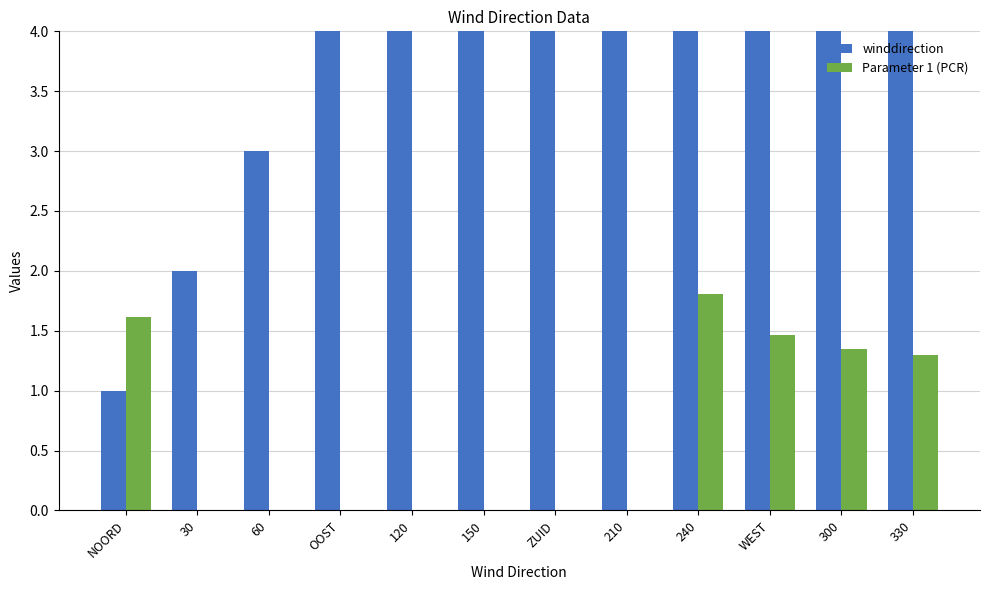

How many bars are there in total?

24